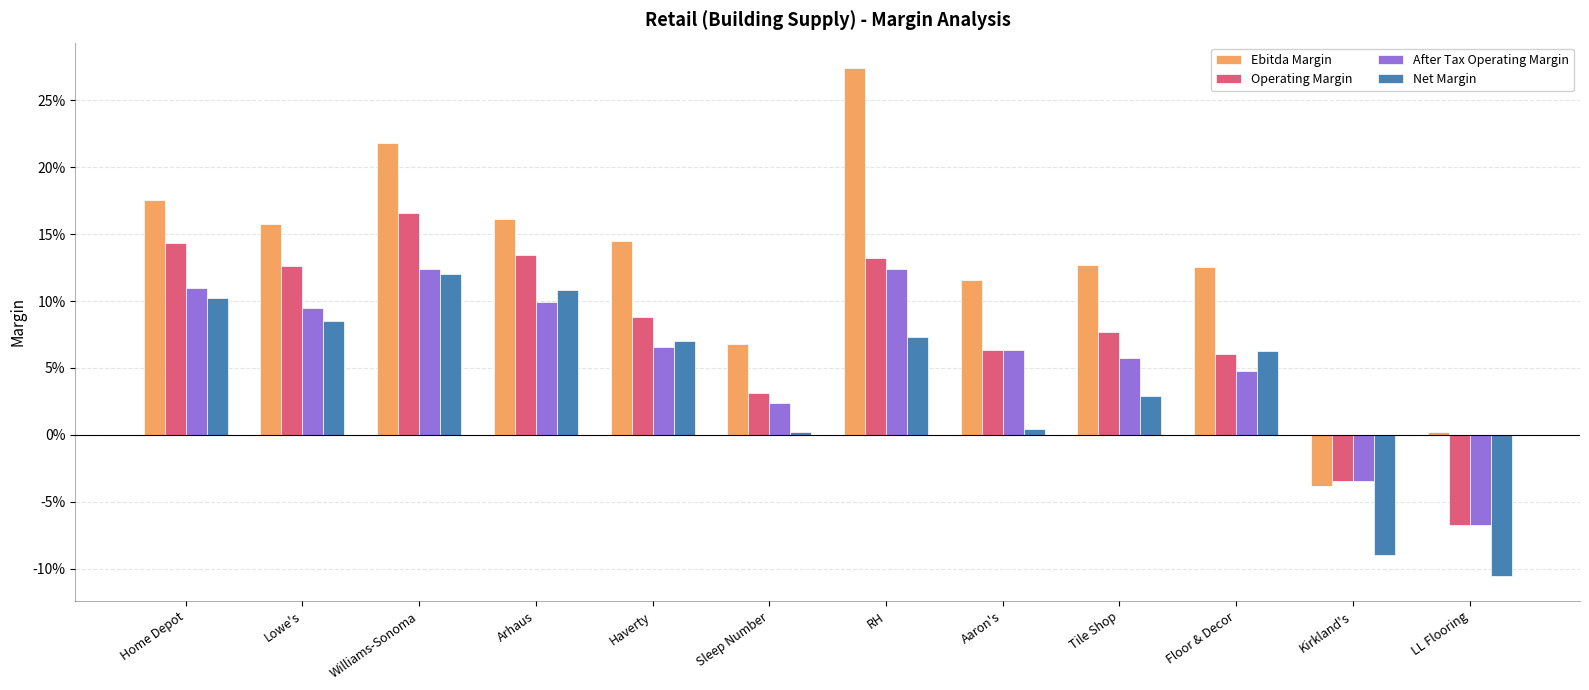

What is the label of the 9th bar from the left?

Tile Shop